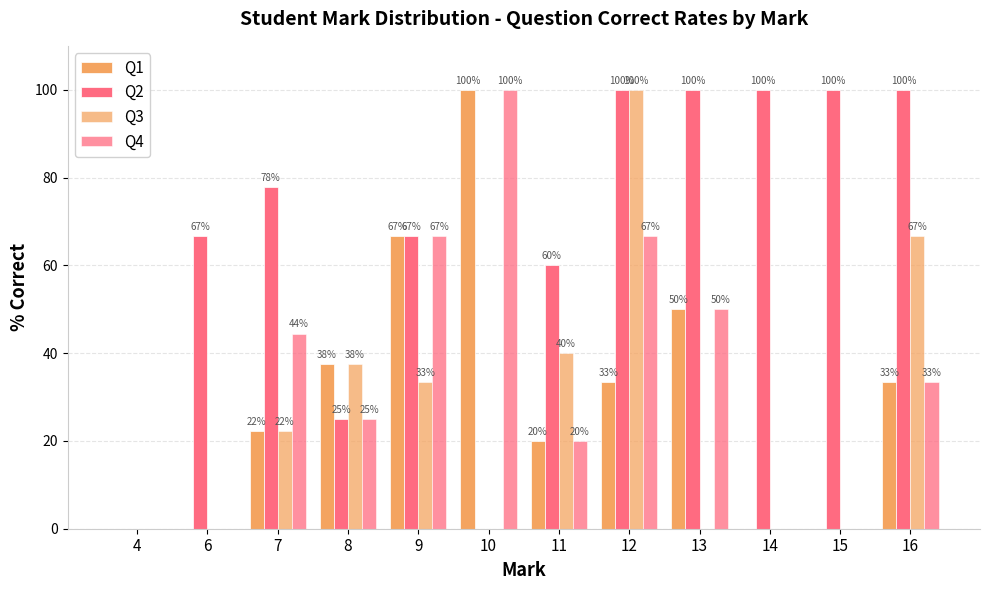

Reading right to left, what are all the values shown in this chart?

Q1: 16=33.3	15=0.0	14=0.0	13=50.0	12=33.3	11=20.0	10=100.0	9=66.7	8=37.5	7=22.2	6=0.0	4=0.0
Q2: 16=100.0	15=100.0	14=100.0	13=100.0	12=100.0	11=60.0	10=0.0	9=66.7	8=25.0	7=77.8	6=66.7	4=0.0
Q3: 16=66.7	15=0.0	14=0.0	13=0.0	12=100.0	11=40.0	10=0.0	9=33.3	8=37.5	7=22.2	6=0.0	4=0.0
Q4: 16=33.3	15=0.0	14=0.0	13=50.0	12=66.7	11=20.0	10=100.0	9=66.7	8=25.0	7=44.4	6=0.0	4=0.0